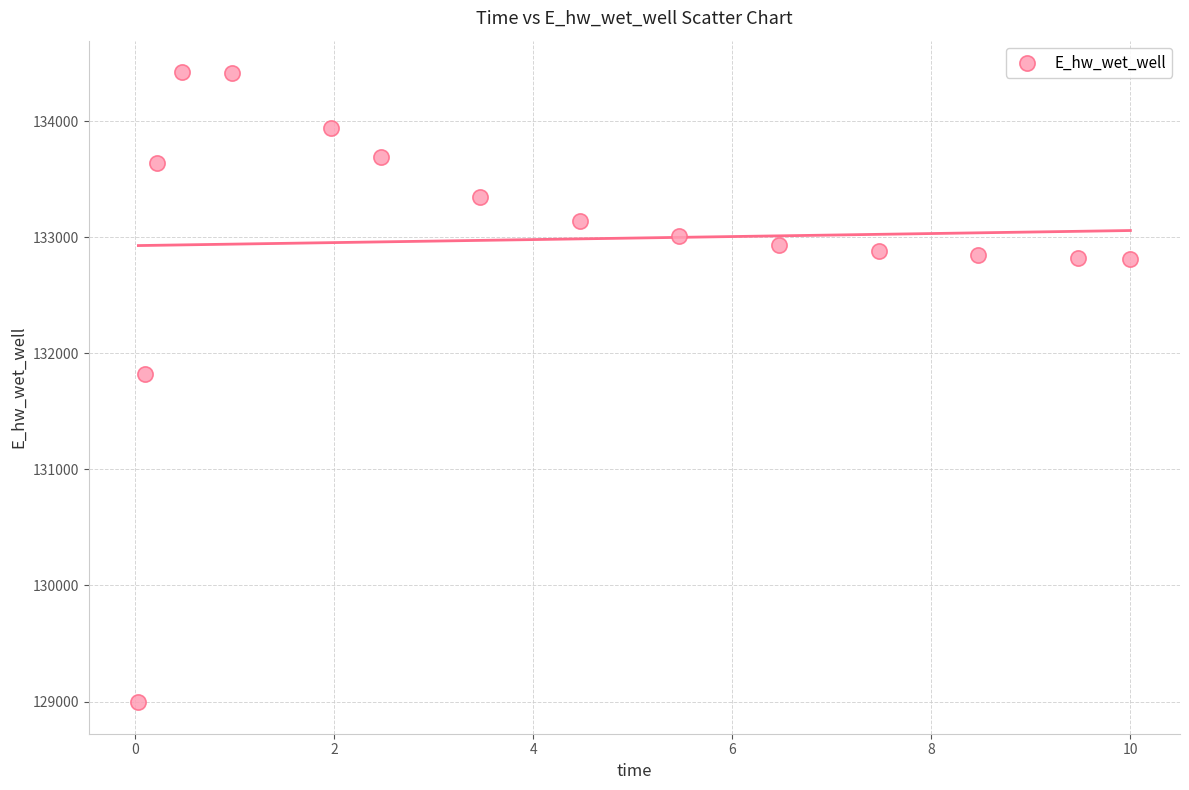

What is the range of X values (max minus min)?

10.0